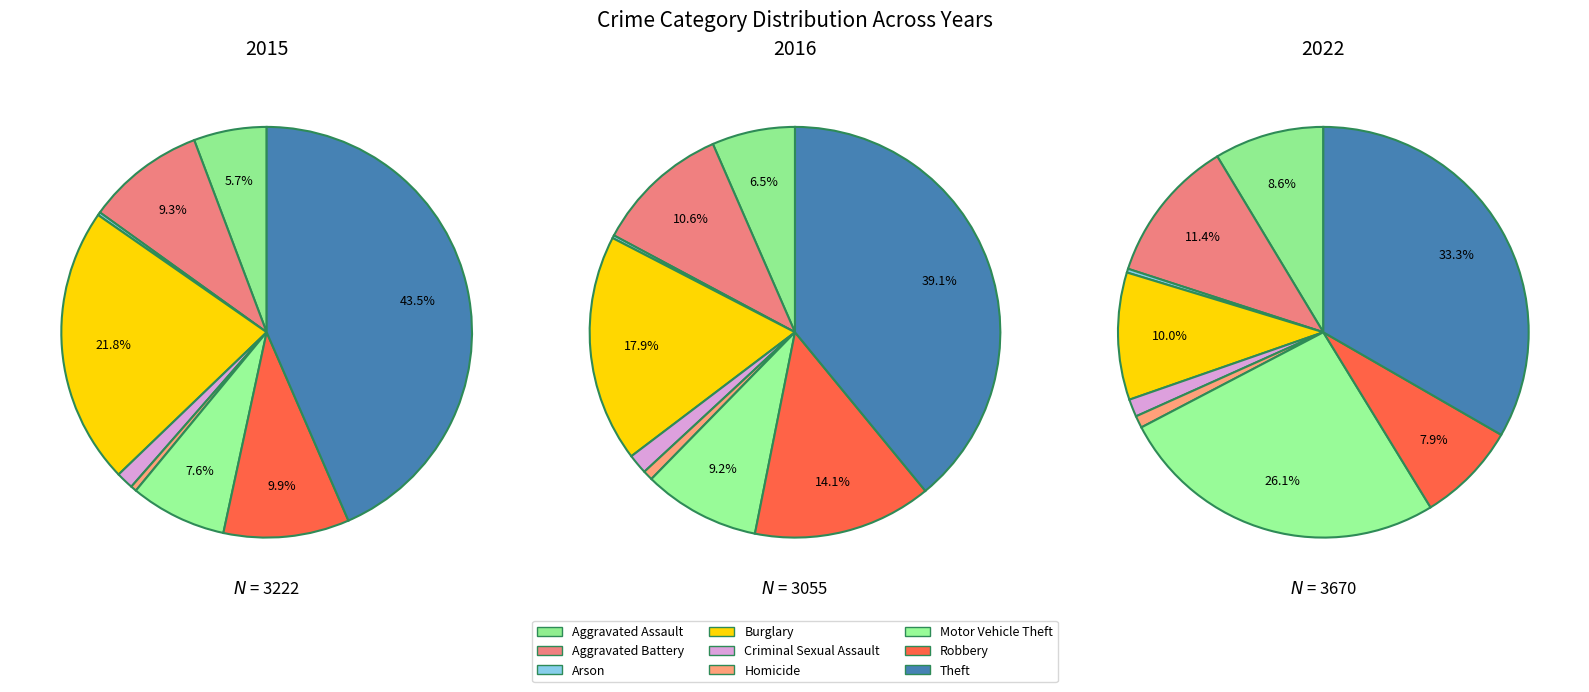

How many slices are in this pie chart?

9